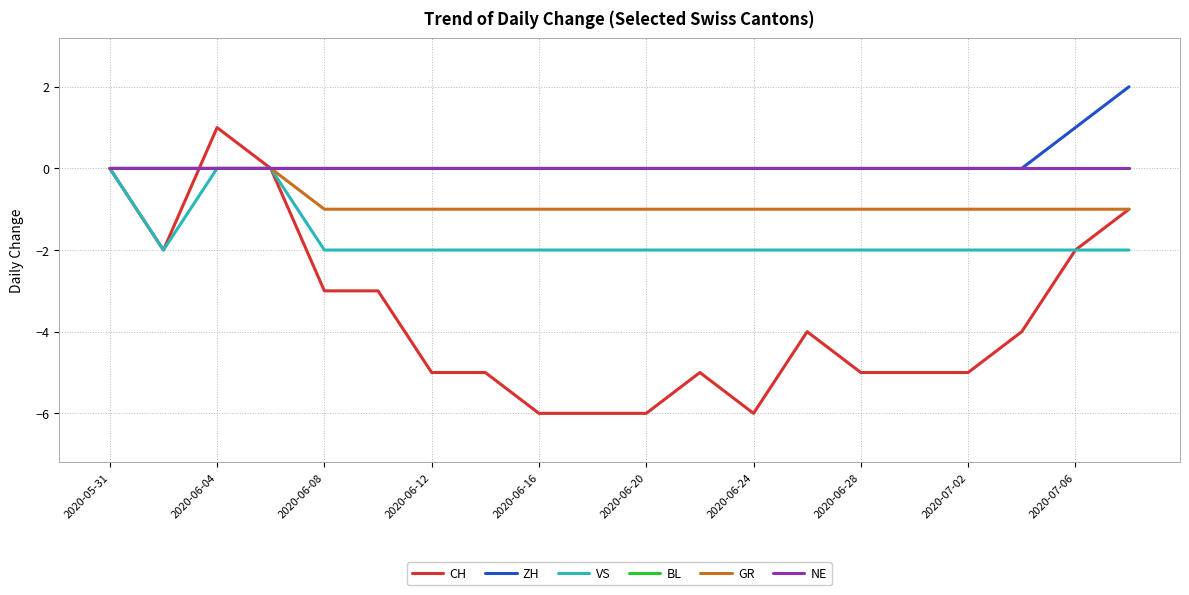

Does the chart have visible grid lines?

Yes